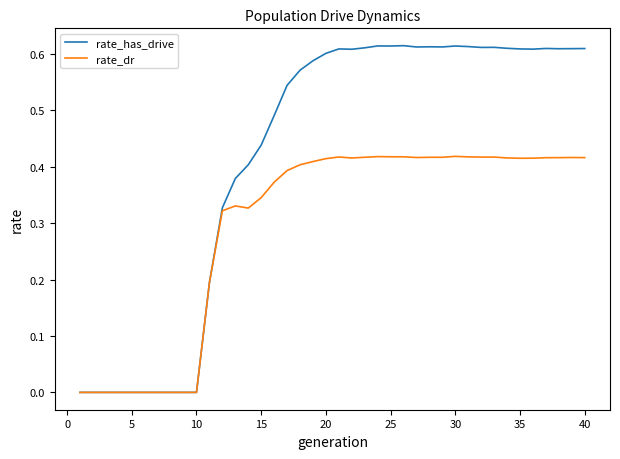

List the series in order of their overall mean, lowest first.

rate_dr, rate_has_drive